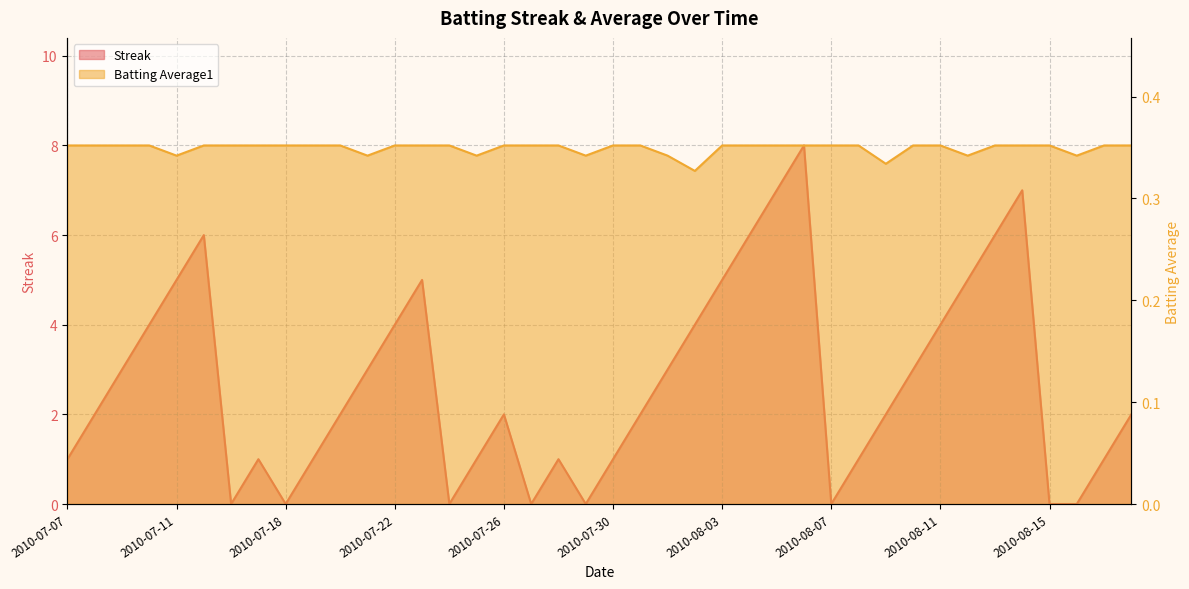

Reading left to right, list all the values displayed in this chart.

Streak: 1.0	2.0	3.0	4.0	5.0	6.0	0.0	1.0	0.0	1.0	2.0	3.0	4.0	5.0	0.0	1.0	2.0	0.0	1.0	0.0	1.0	2.0	3.0	4.0	5.0	6.0	7.0	8.0	0.0	1.0	2.0	3.0	4.0	5.0	6.0	7.0	0.0	0.0	1.0	2.0
Batting Average1: 0.4	0.4	0.4	0.4	0.3	0.4	0.4	0.4	0.4	0.4	0.4	0.3	0.4	0.4	0.4	0.3	0.4	0.4	0.4	0.3	0.4	0.4	0.3	0.3	0.4	0.4	0.4	0.4	0.4	0.4	0.3	0.4	0.4	0.3	0.4	0.4	0.4	0.3	0.4	0.4